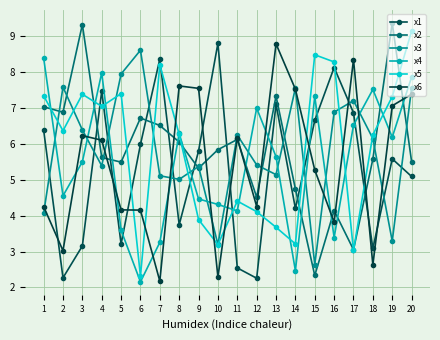

Which label corresponds to the smallest value in the chart?

6